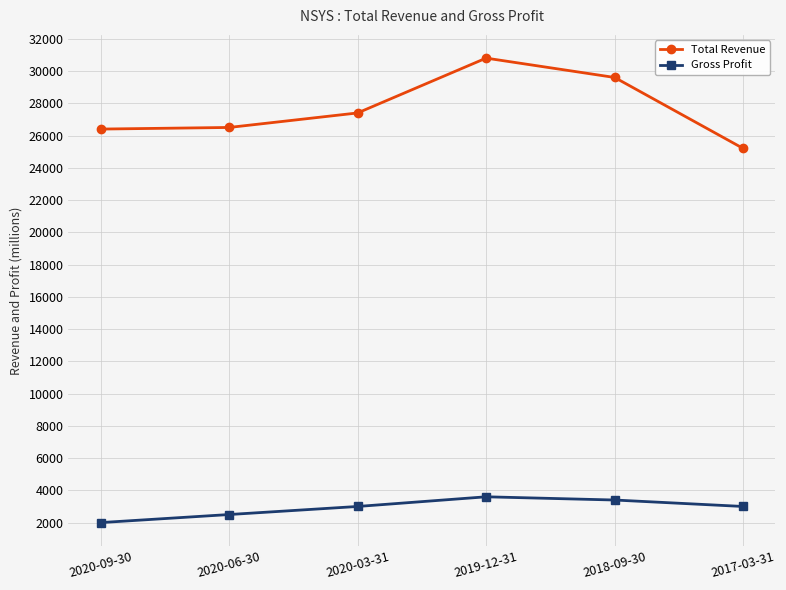

What is the value of the Gross Profit point at the 2nd from the left?

2500